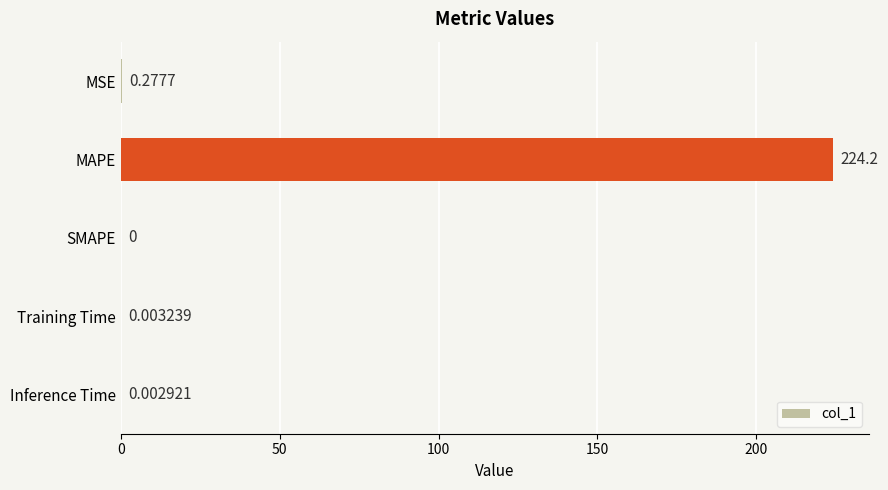

Between Inference Time and Training Time, which is larger?

Training Time